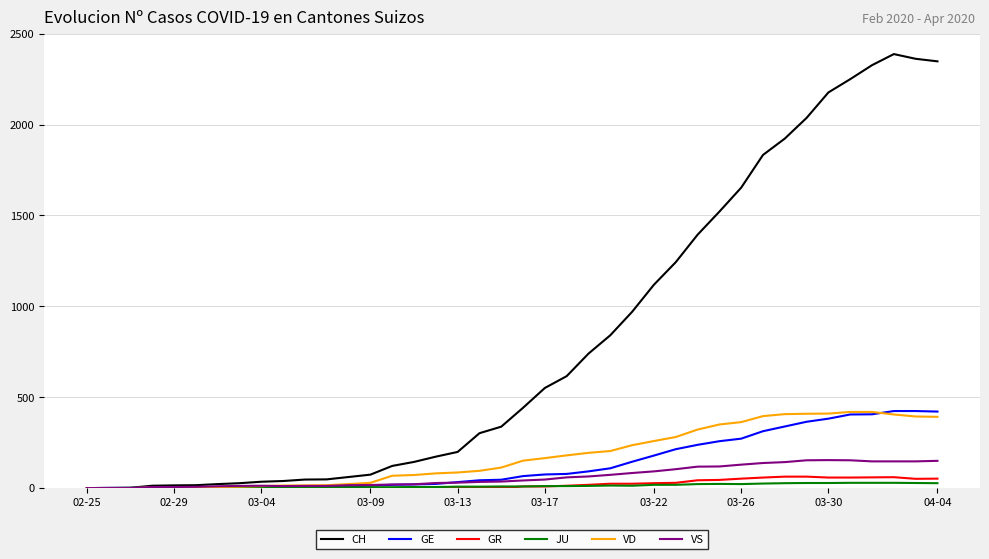

What is the difference between the second highest and second lowest values in the GR series?

63